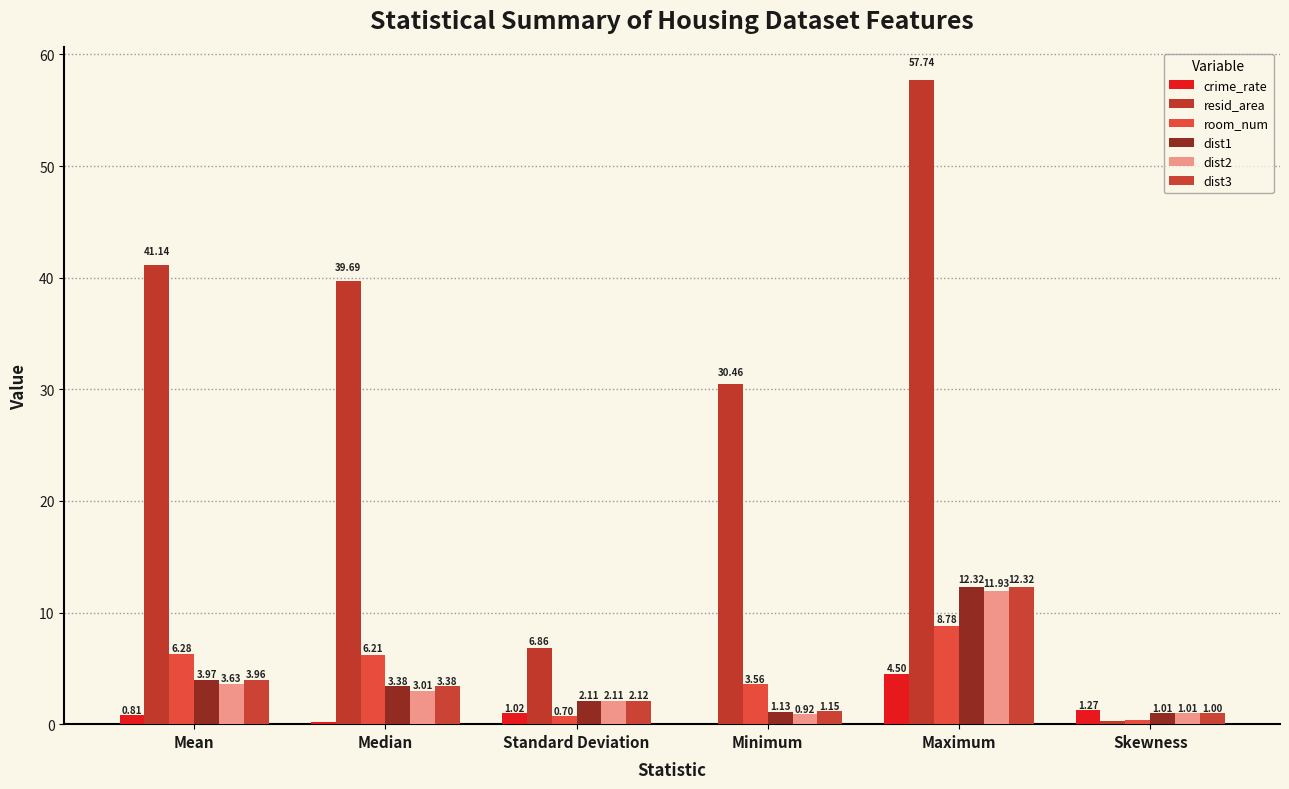

Are the bars horizontal?

No